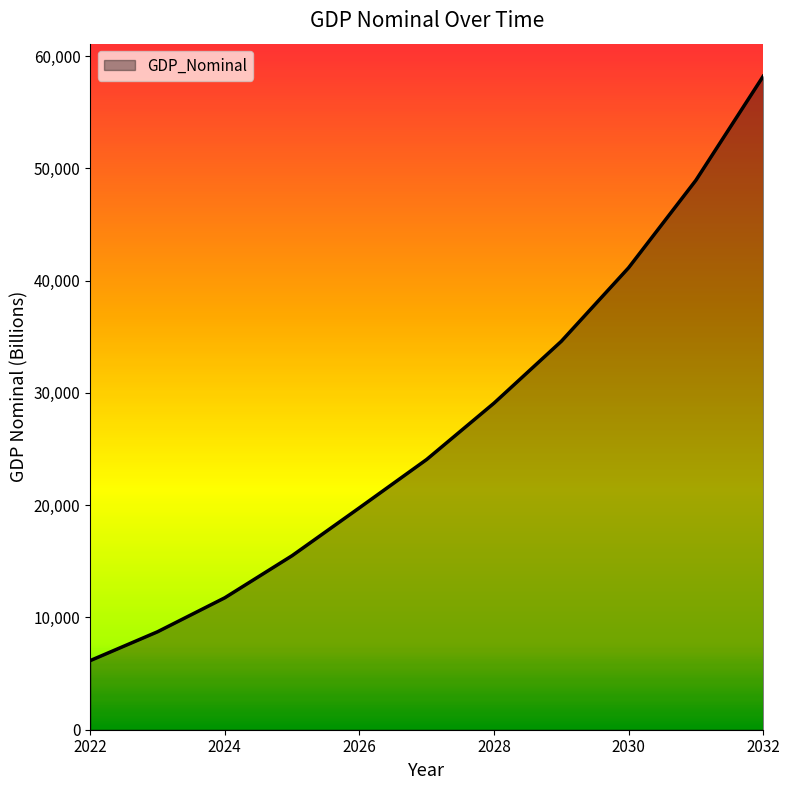

Does the chart have visible grid lines?

No